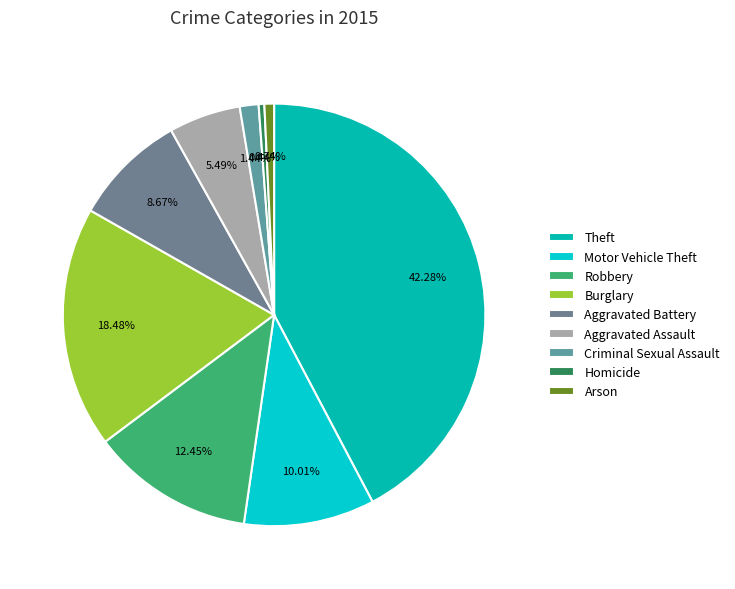

To the nearest percent, what is the difference between the Aggravated Assault and Motor Vehicle Theft slice percentages?

5%